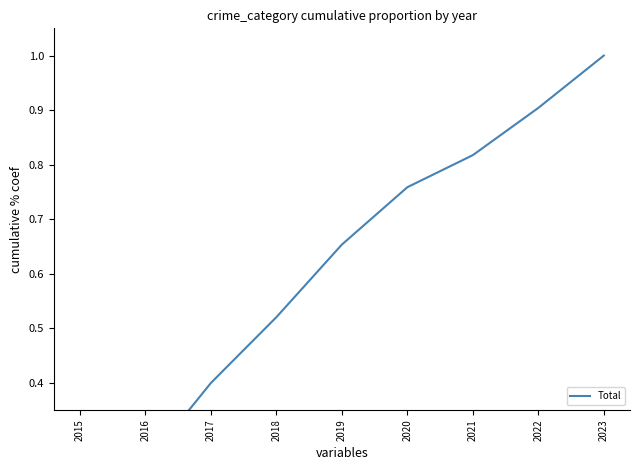

Rank the categories by value from highest to lowest.

2023, 2022, 2021, 2020, 2019, 2018, 2017, 2016, 2015